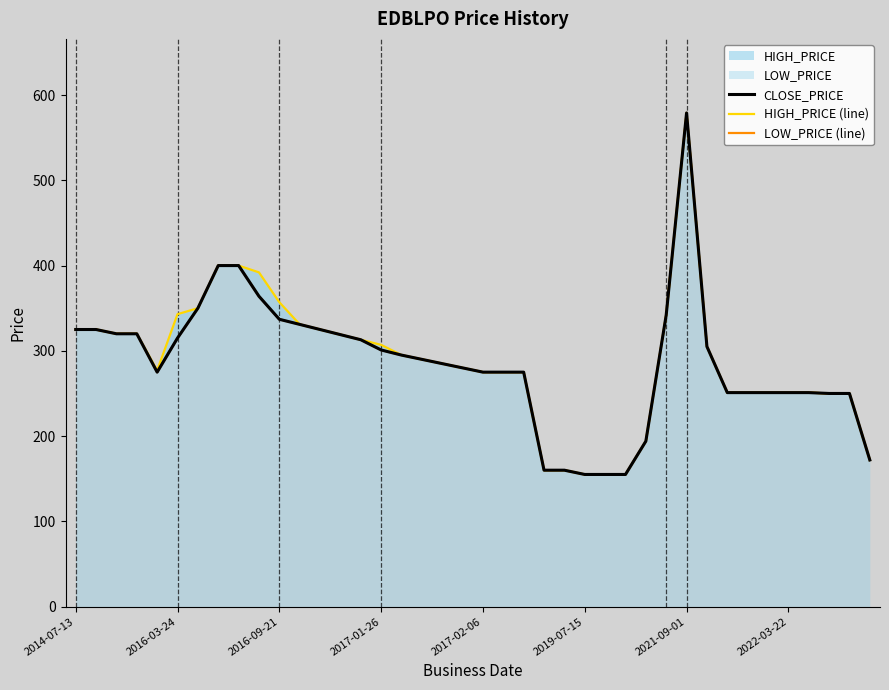

In HIGH_PRICE (line), how many points are lower than both neighbors (excluding endpoints)?

1